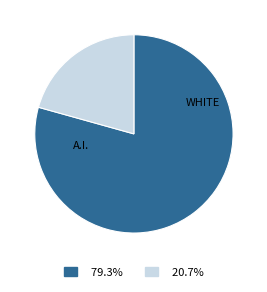

Is there a majority slice in this chart?

Yes